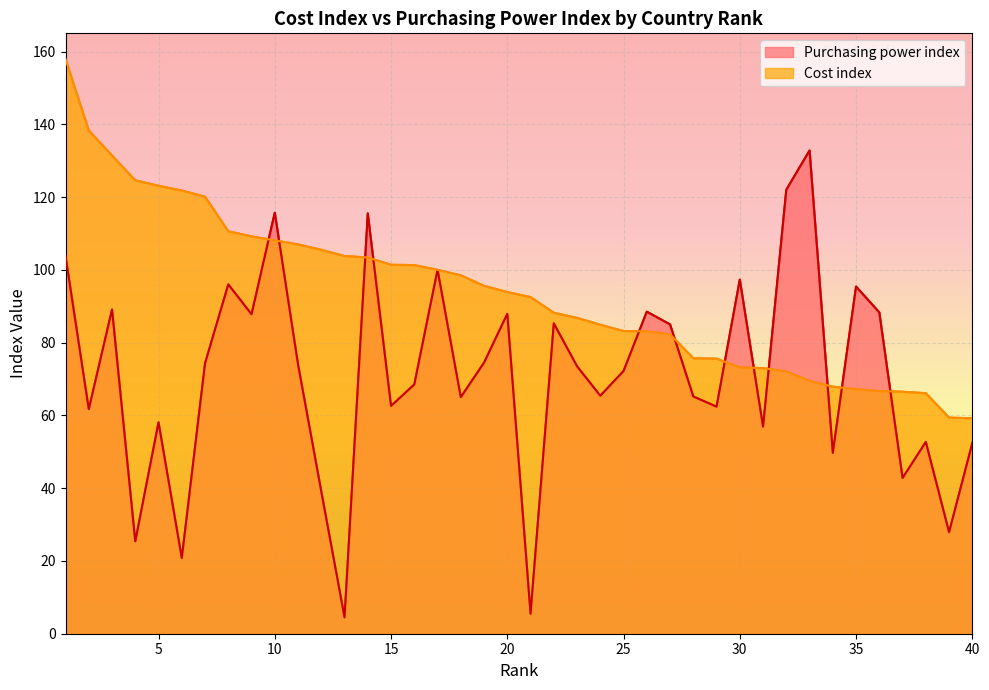

At which label does Cost index first exceed 93?

1